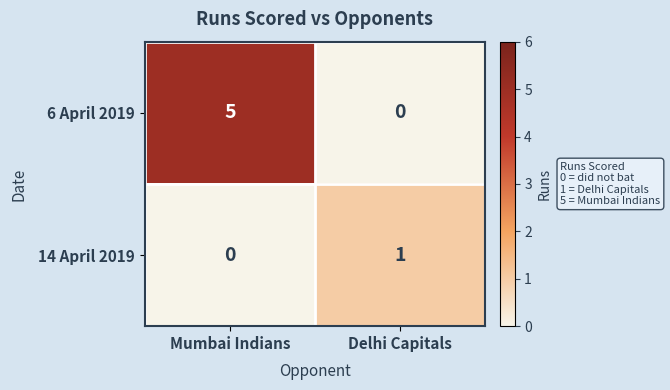

How many data points does each series have?

2